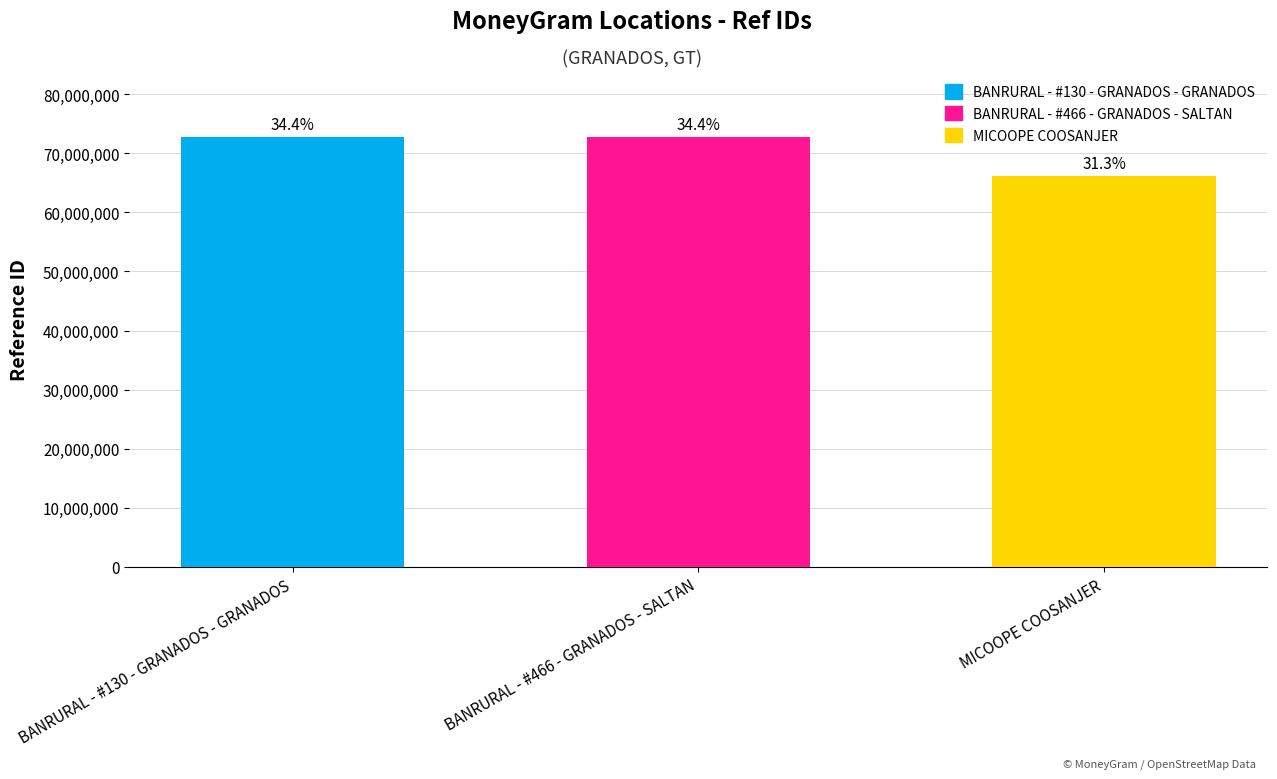

Reading left to right, what are all the values shown in this chart?

BANRURAL - #130 - GRANADOS - GRANADOS=72824531	BANRURAL - #466 - GRANADOS - SALTAN=72827606	MICOOPE COOSANJER=66227076